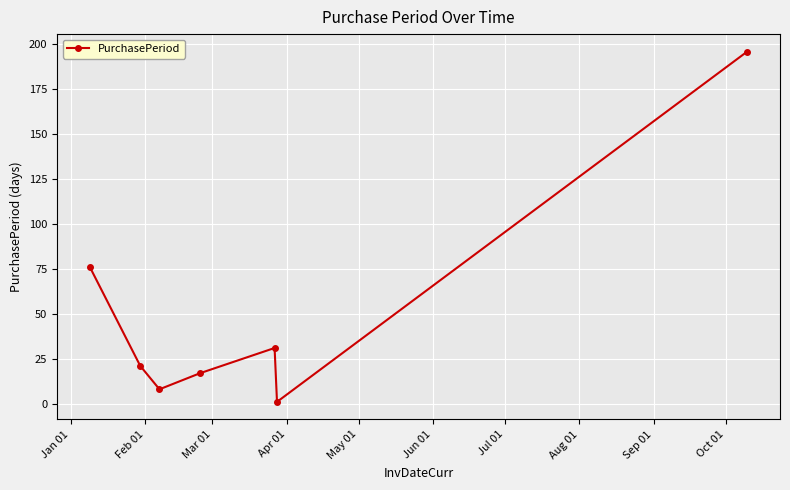

What is the smallest value displayed?

1